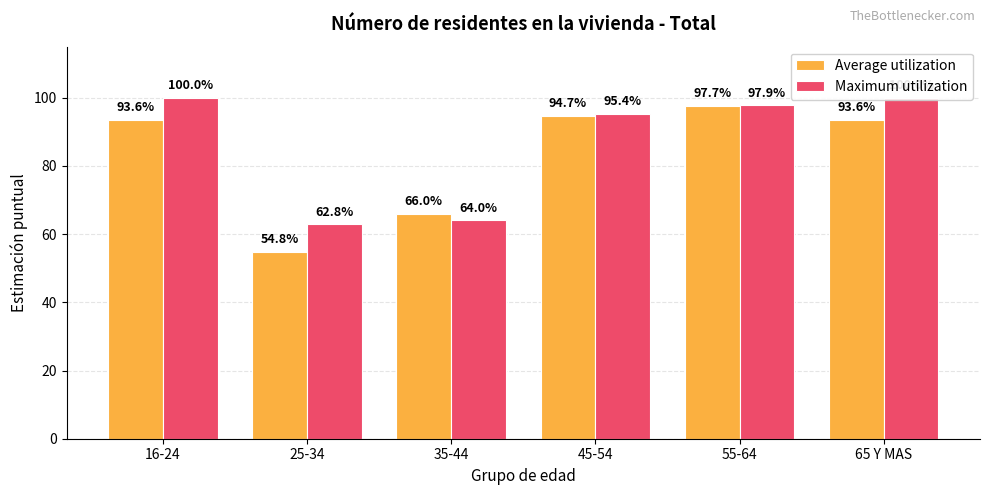

Which series has the widest spread of values?

Average utilization